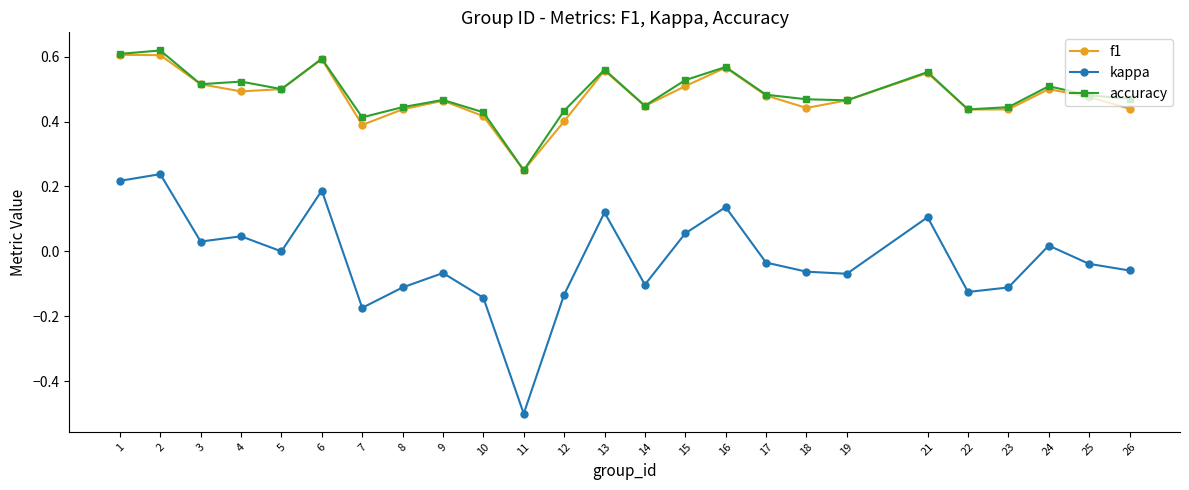

Between 14 and 15, which series saw the biggest shift?

kappa